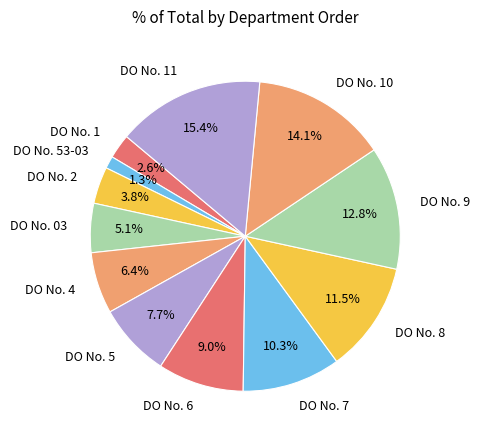

True or false: DO No. 1 accounts for 3% of the total.

True